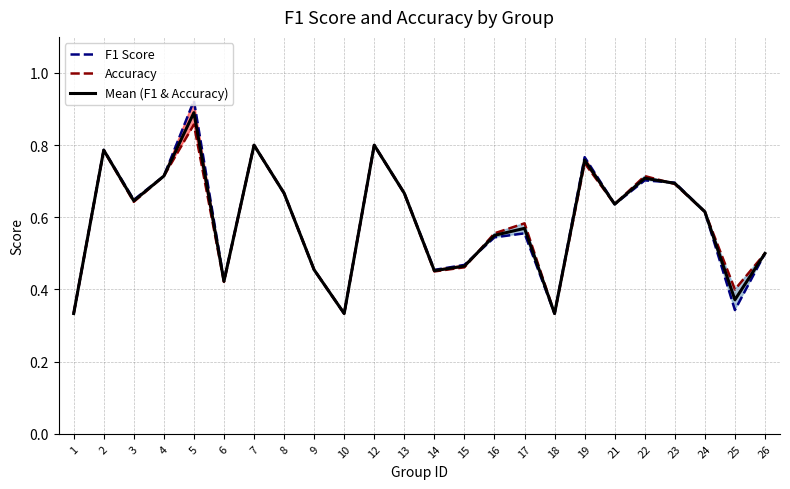

In Accuracy, how many points are higher than both neighbors (excluding endpoints)?

7